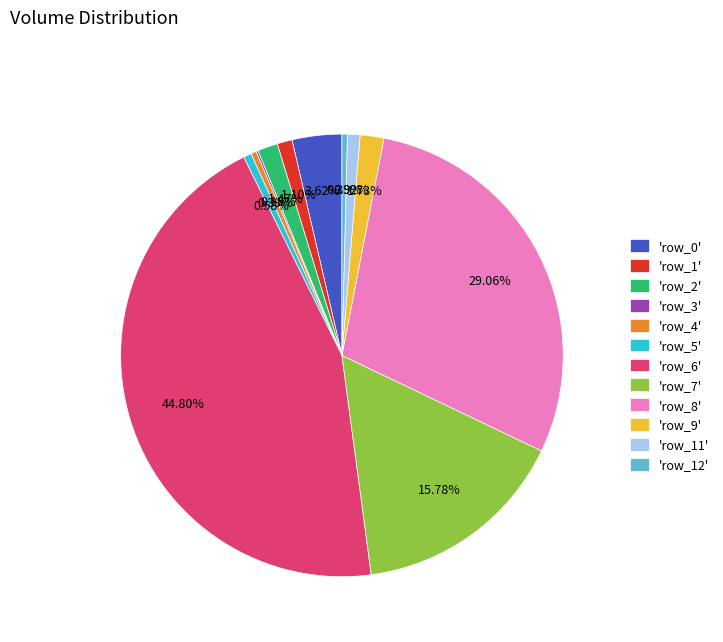

Which has a higher value, 'row_1' or 'row_9'?

'row_9'